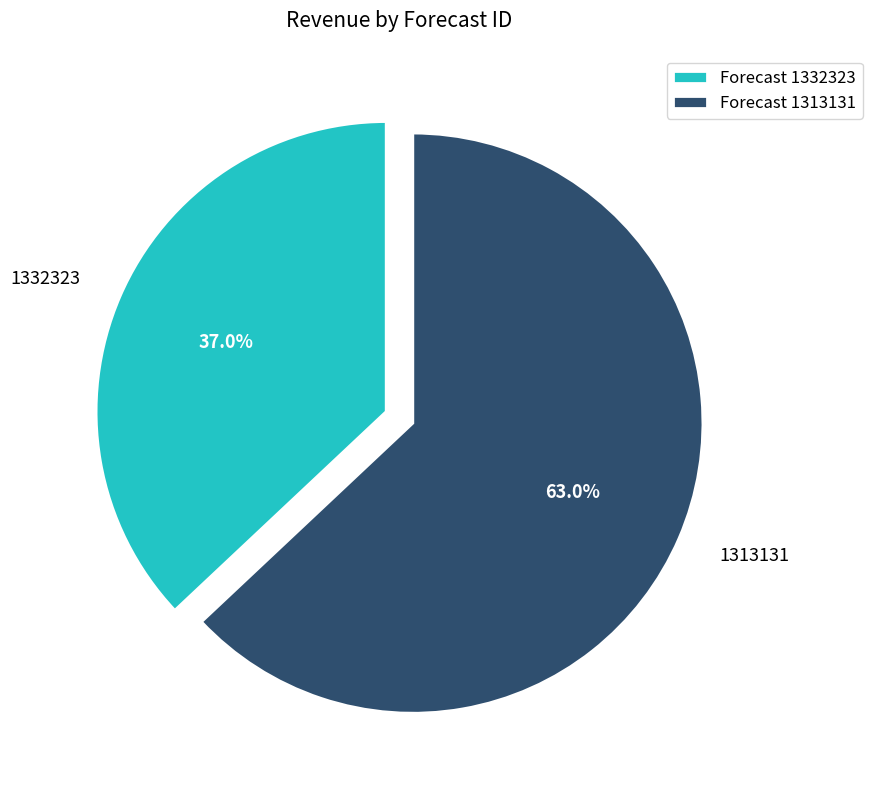

Does 1332323 account for over 50% of the chart?

No